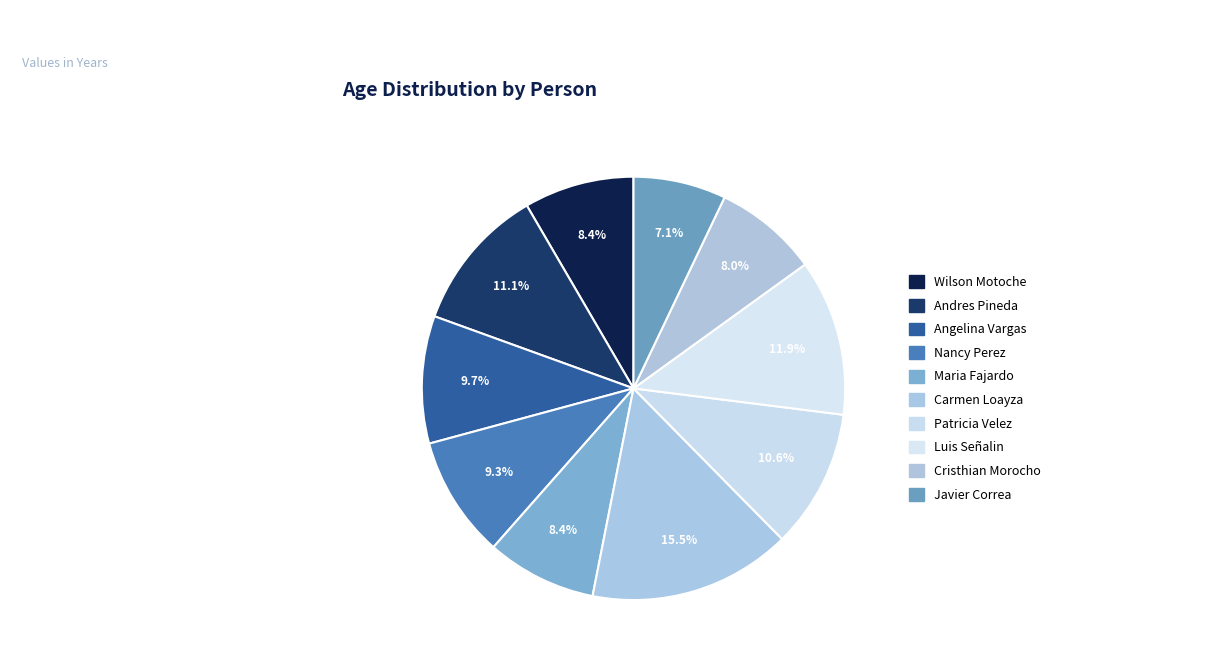

How many slices are in this pie chart?

10